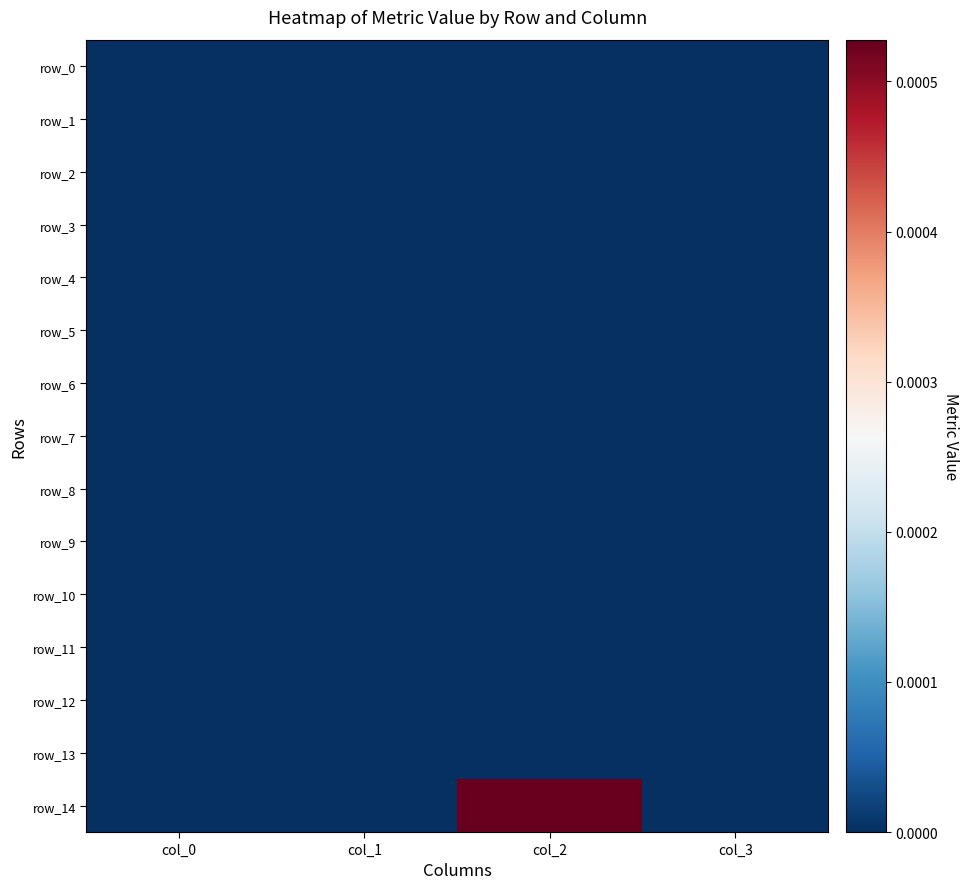

At which label does row_11 reach its minimum?

col_0